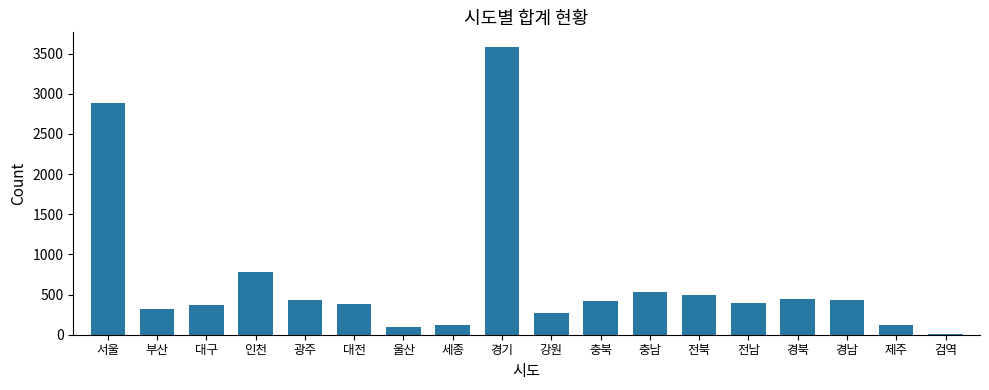

What is the maximum value shown in the chart?

3585